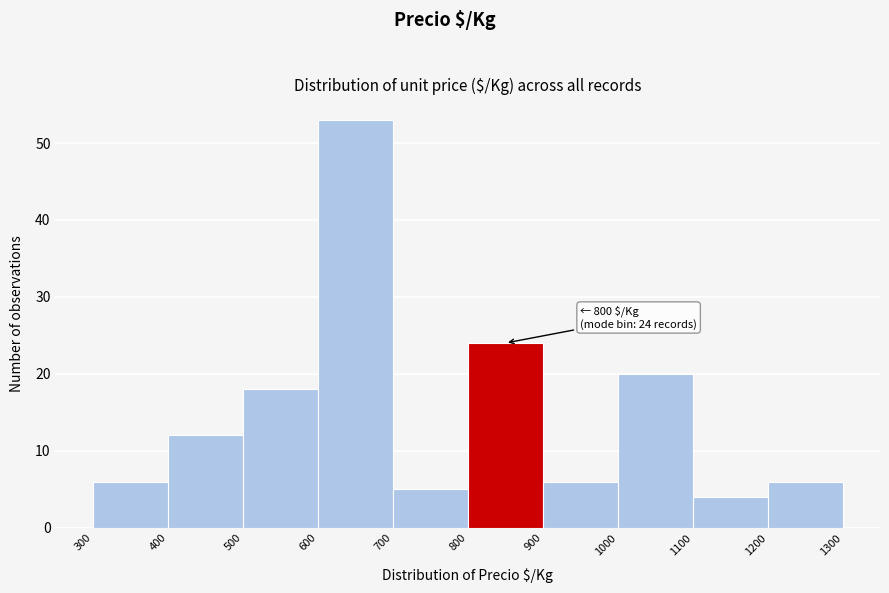

Which range on the x-axis has the tallest bar?

600 to 700